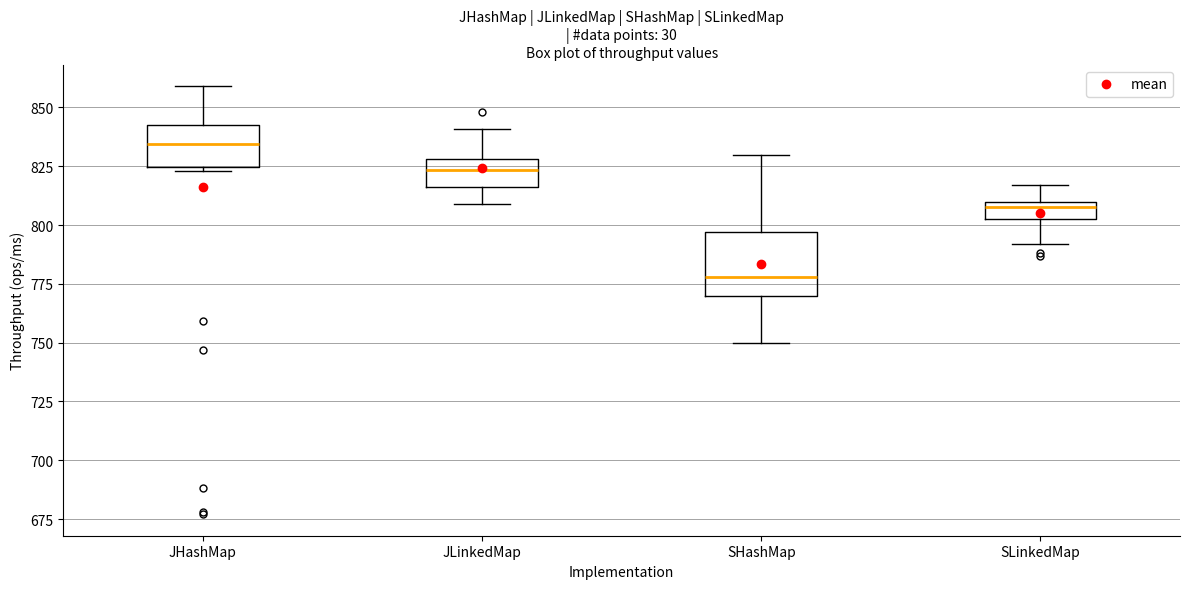

Where does the median line of the box for JLinkedMap sit on the y-axis? The values are not printed on the chart, so give them approximately, as read against the axis.

825